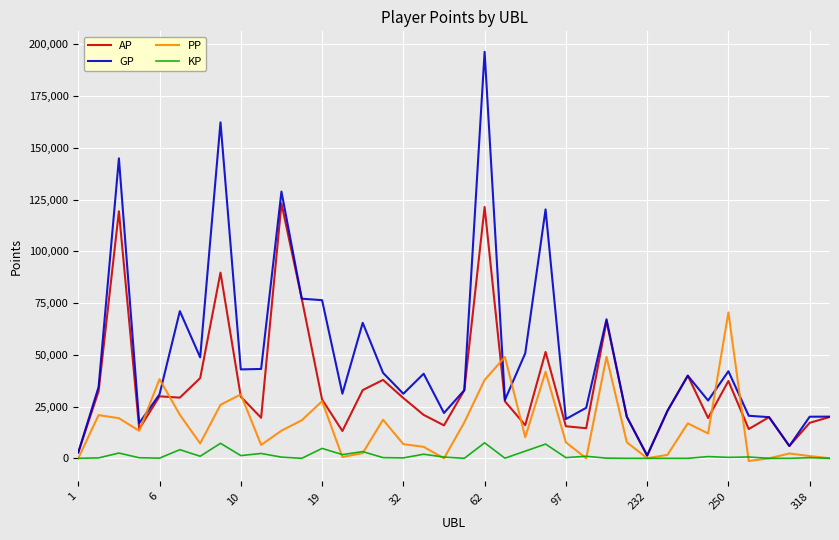

List the series in order of their peak value, highest first.

GP, AP, PP, KP